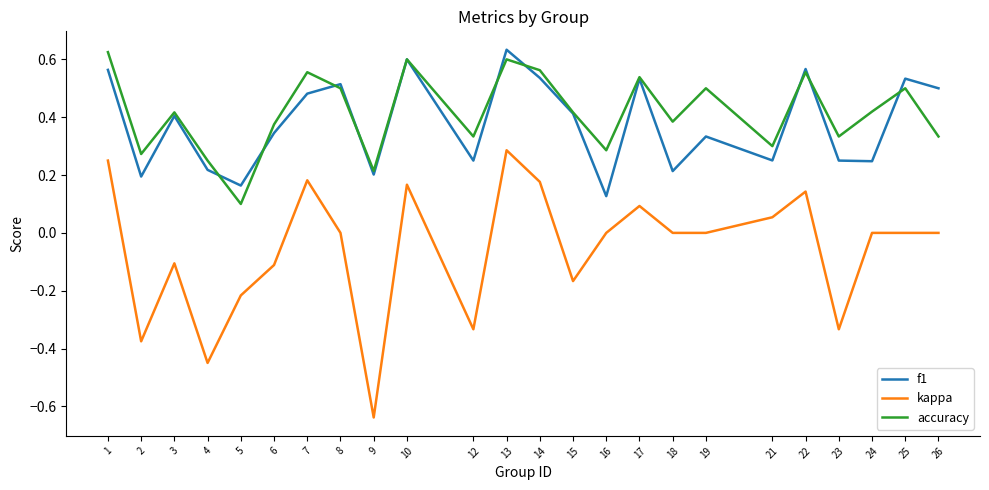

Is this an area chart (filled region under the line)?

No